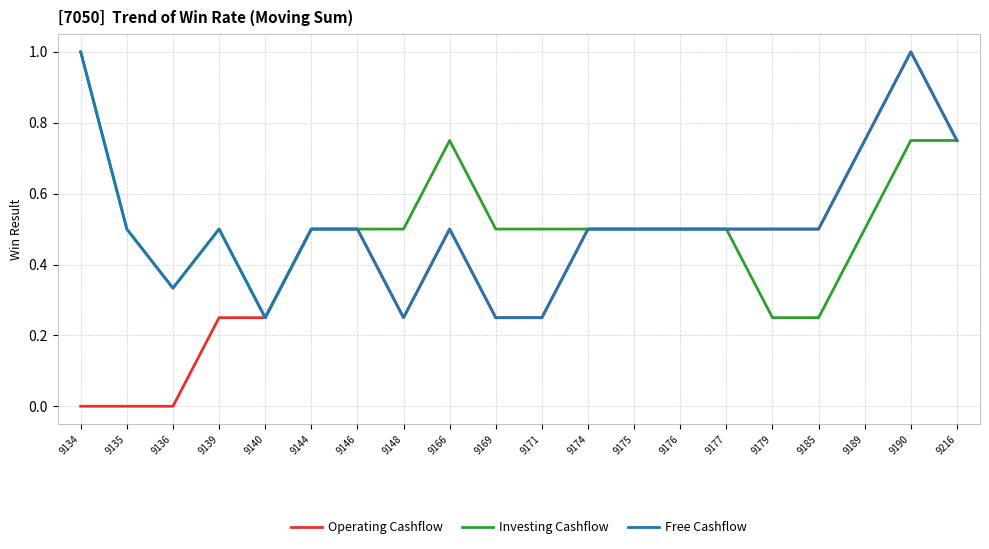

Which series has the widest spread of values?

Operating Cashflow